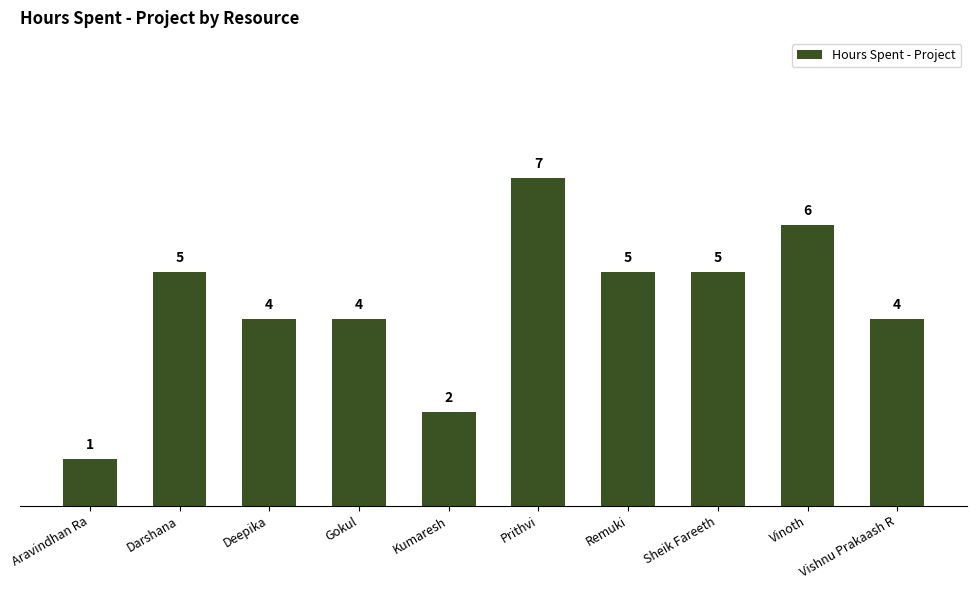

True or false: the data shows 9 at Prithvi.

False